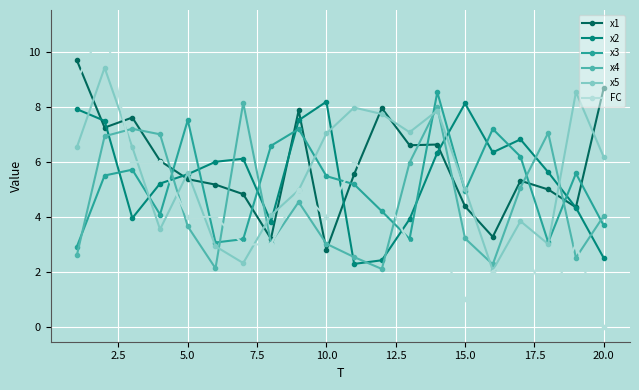

True or false: x5 and x1 intersect in this chart.

True